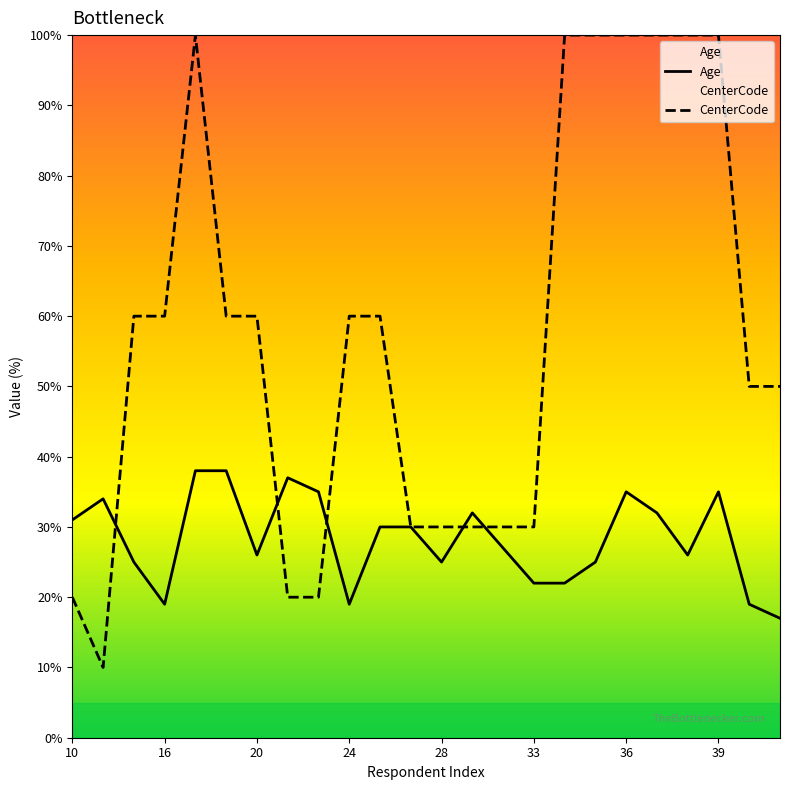

Reading right to left, list all the values displayed in this chart.

Age: 17	19	35	26	32	35	25	22	22	27	32	25	30	30	19	35	37	26	38	38	19	25	34	31
CenterCode: 50	50	100	100	100	100	100	100	30	30	30	30	30	60	60	20	20	60	60	100	60	60	10	20